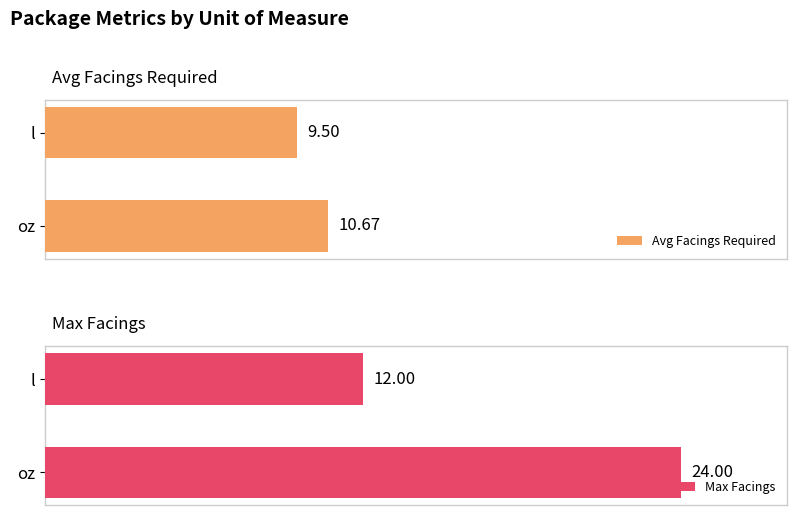

What is the average value of the Max Facings series?

18.0